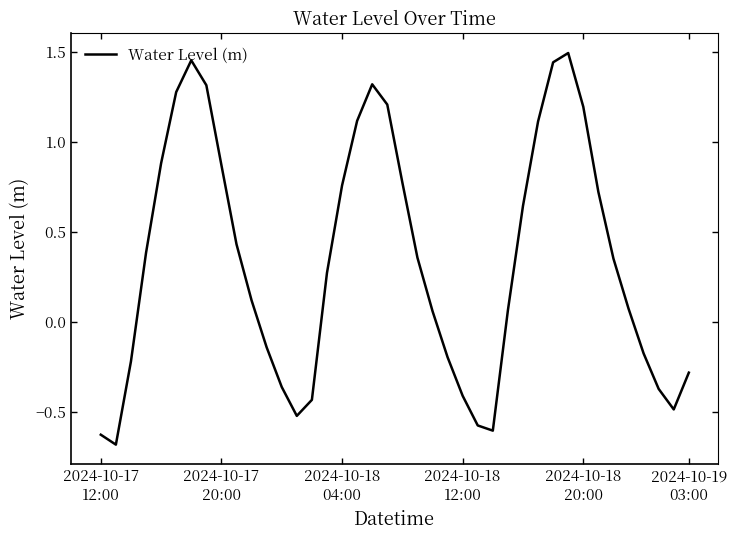

What is the minimum value shown in the chart?

-0.7